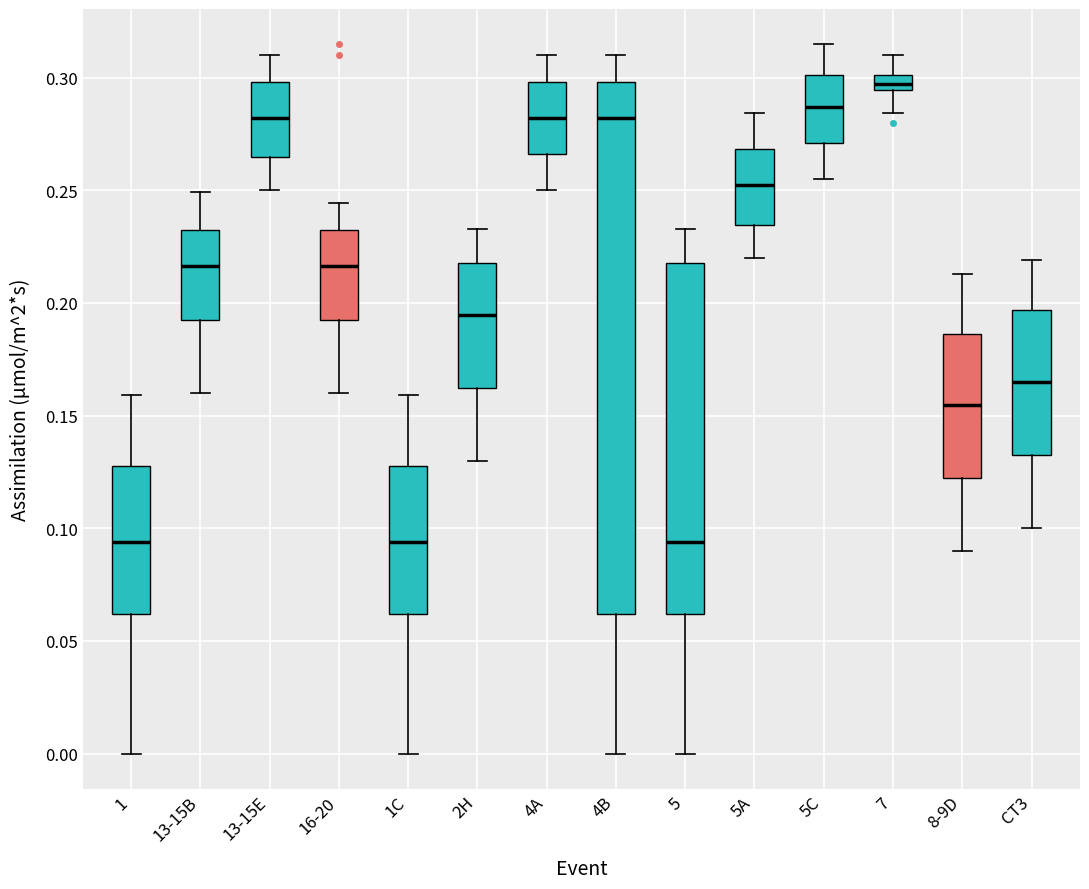

Where does the upper whisker of the box for 7 end on the y-axis? The values are not printed on the chart, so give them approximately, as read against the axis.

0.310